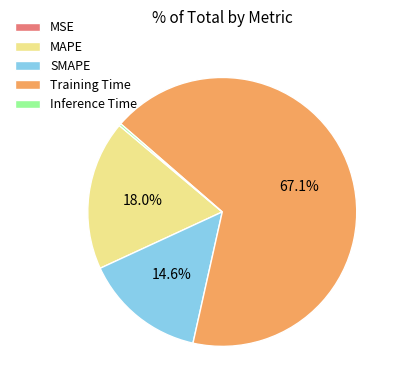

To the nearest percent, what percentage of the pie is MAPE?

18%